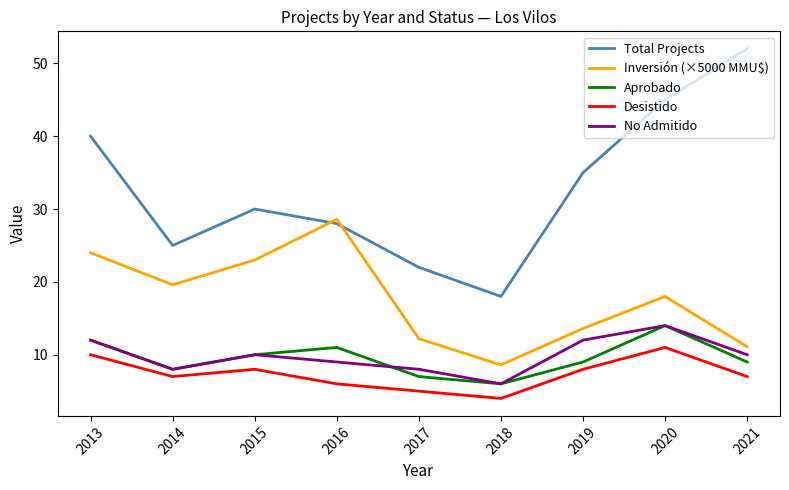

In Desistido, how many points are lower than both neighbors (excluding endpoints)?

2